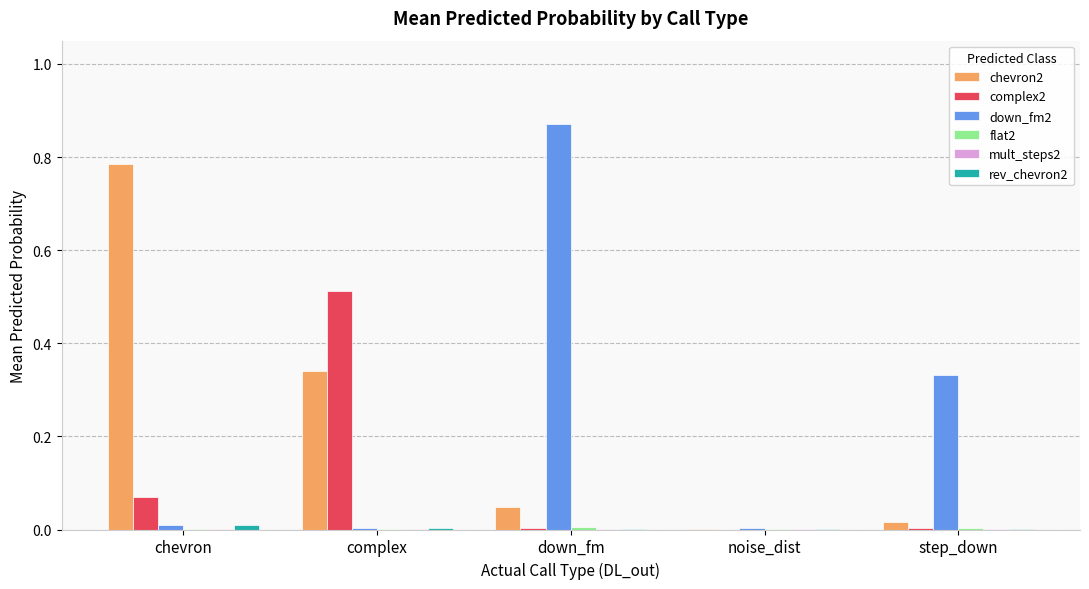

The chevron2 series shows 0.0 at noise_dist. True or false?

True